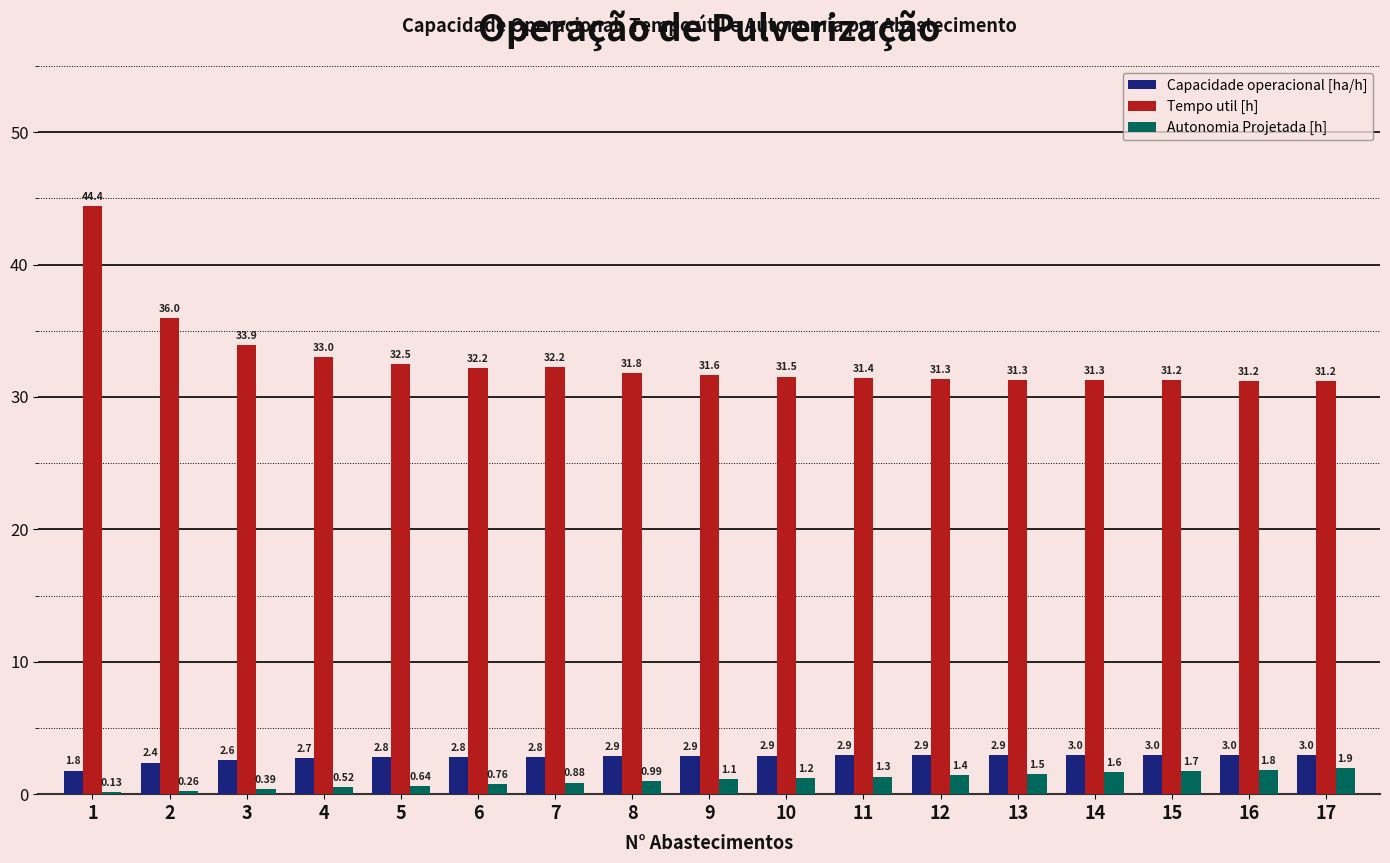

At which label does Autonomia Projetada [h] reach its peak?

17